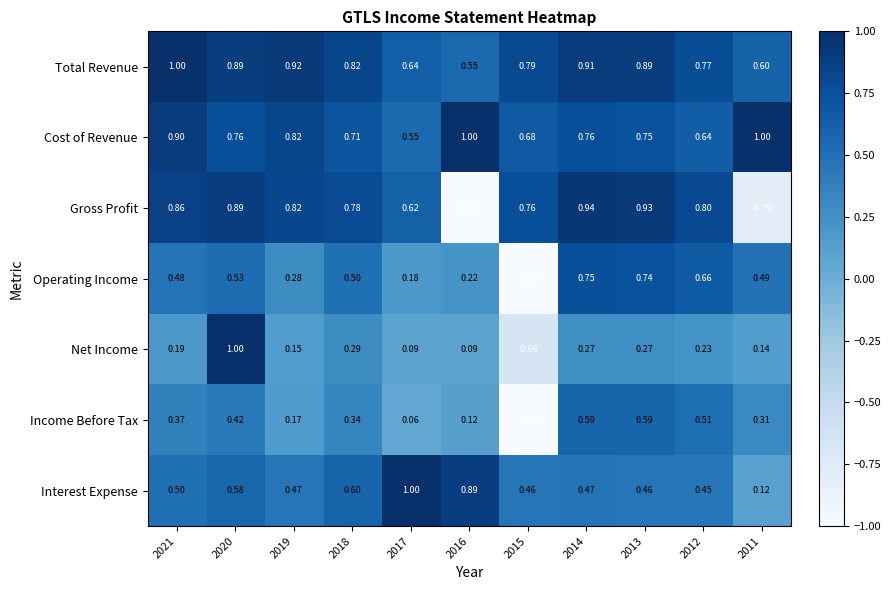

Which series has the largest total across all categories?

Total Revenue